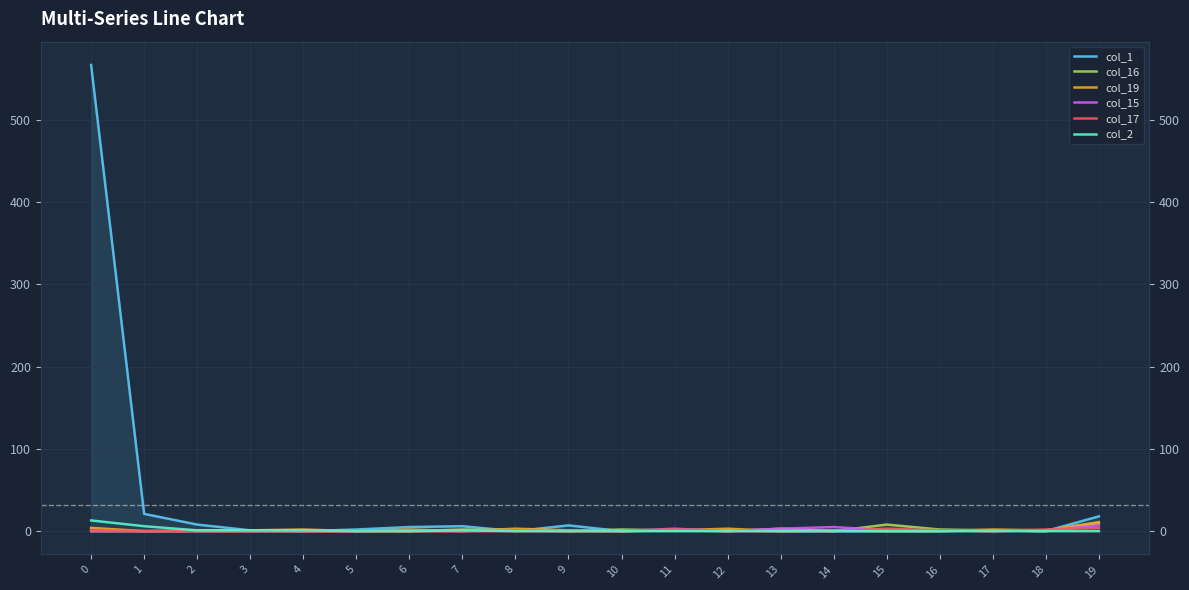

True or false: col_16 has more than 2 points higher than both neighbors.

True